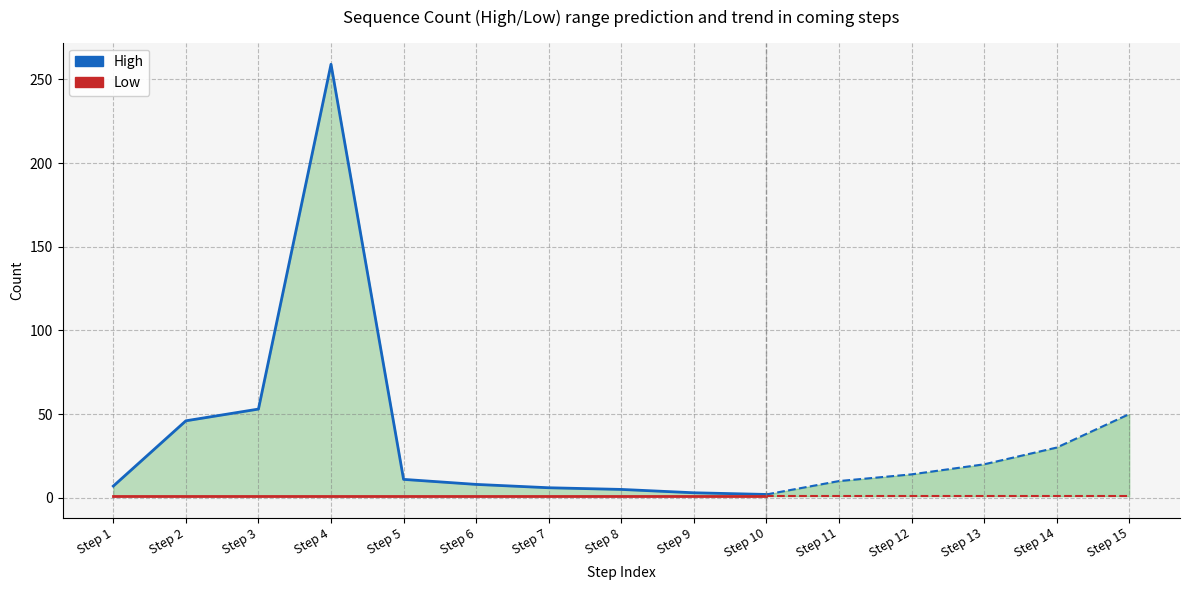

List the series in order of their peak value, lowest first.

Low, High